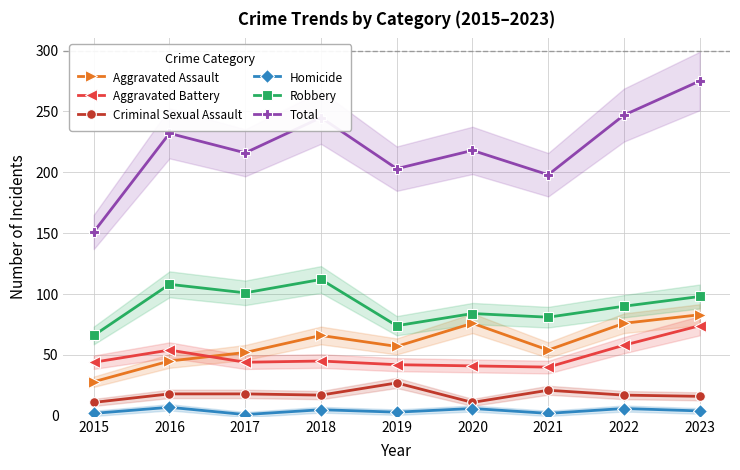

What is the sum of the Aggravated Assault values at 2020 and 2015?

104